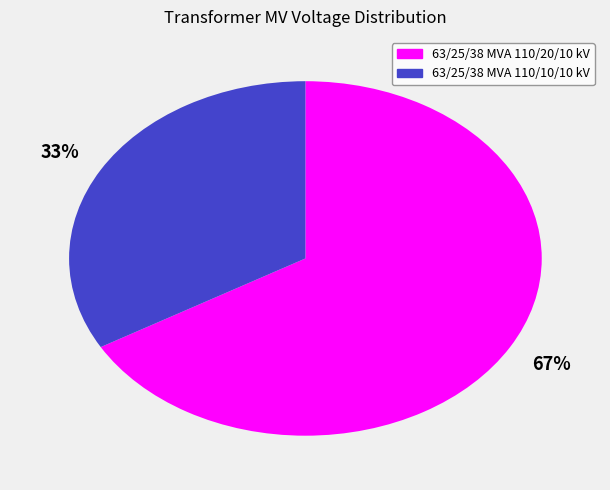

Is it true that 63/25/38 MVA 110/20/10 kV is 77% of the pie?

False